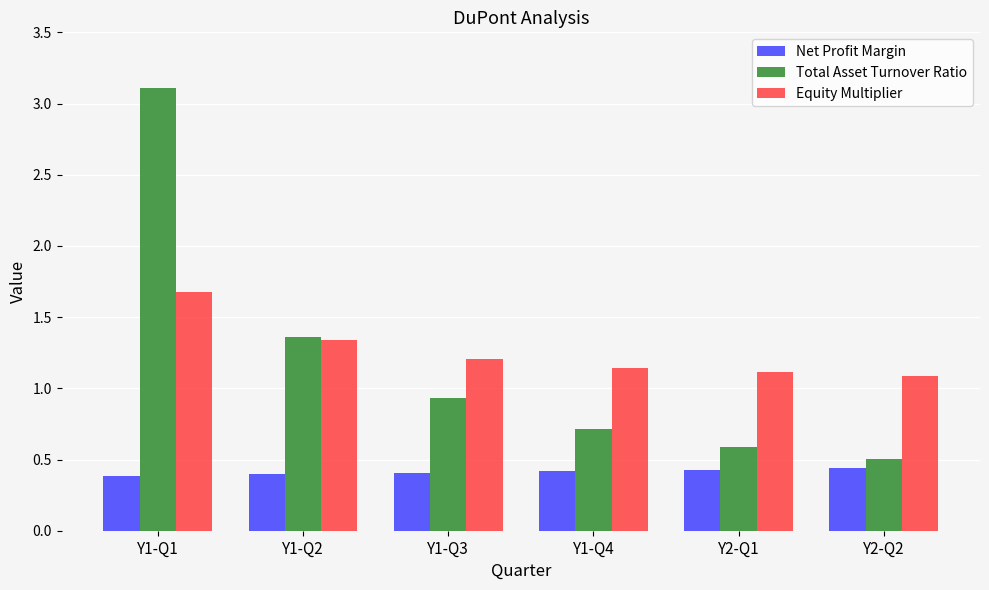

The value of Total Asset Turnover Ratio at Y1-Q3 is 0.9. True or false?

True